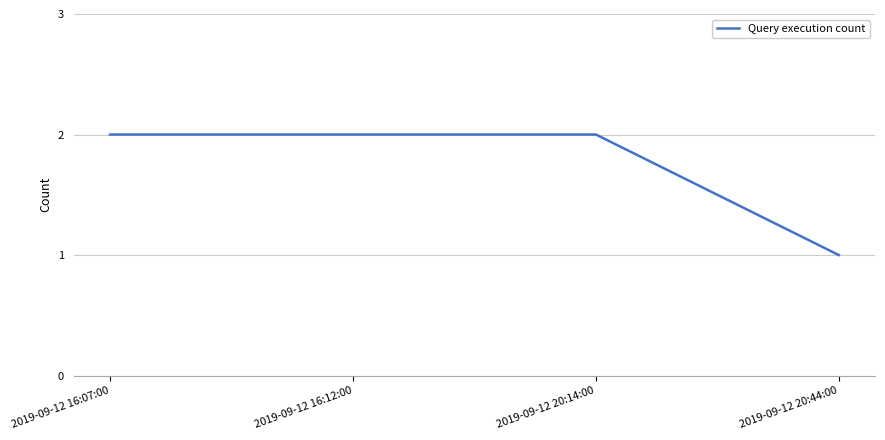

Which label corresponds to the smallest value in the chart?

2019-09-12 20:44:00